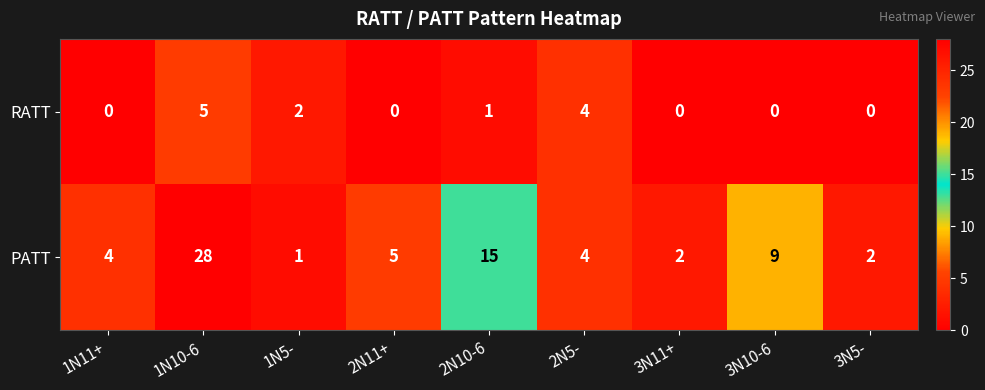

Is it true that RATT equals 0 at 3N11+?

True